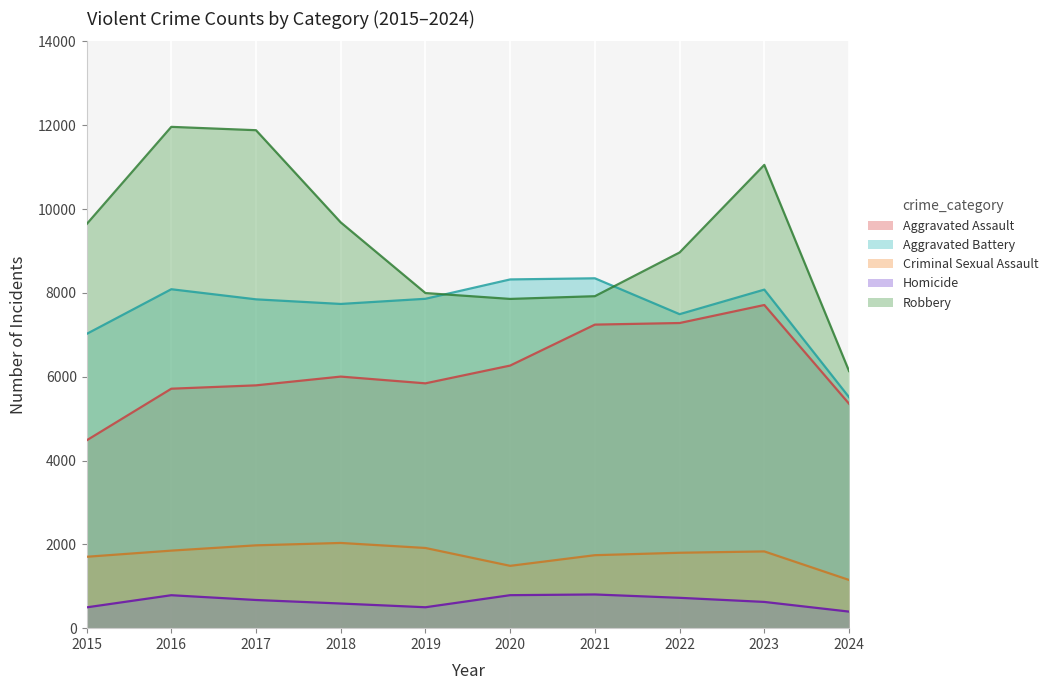

Reading right to left, extract all data points from this chart.

Aggravated Assault: 2024=5355	2023=7710	2022=7280	2021=7242	2020=6265	2019=5841	2018=6002	2017=5793	2016=5713	2015=4480
Aggravated Battery: 2024=5511	2023=8077	2022=7491	2021=8347	2020=8320	2019=7858	2018=7735	2017=7845	2016=8086	2015=7019
Criminal Sexual Assault: 2024=1150	2023=1831	2022=1799	2021=1741	2020=1487	2019=1913	2018=2033	2017=1976	2016=1850	2015=1703
Homicide: 2024=395	2023=626	2022=724	2021=804	2020=787	2019=499	2018=588	2017=672	2016=786	2015=496
Robbery: 2024=6135	2023=11053	2022=8963	2021=7920	2020=7855	2019=7995	2018=9681	2017=11880	2016=11960	2015=9638